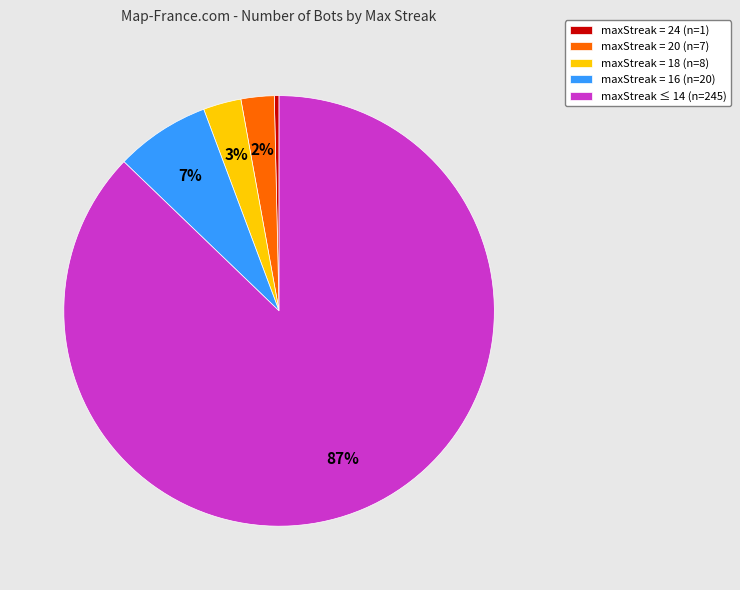

To the nearest percent, what is the combined percentage of maxStreak = 20 (n=7) and maxStreak ≤ 14 (n=245)?

90%